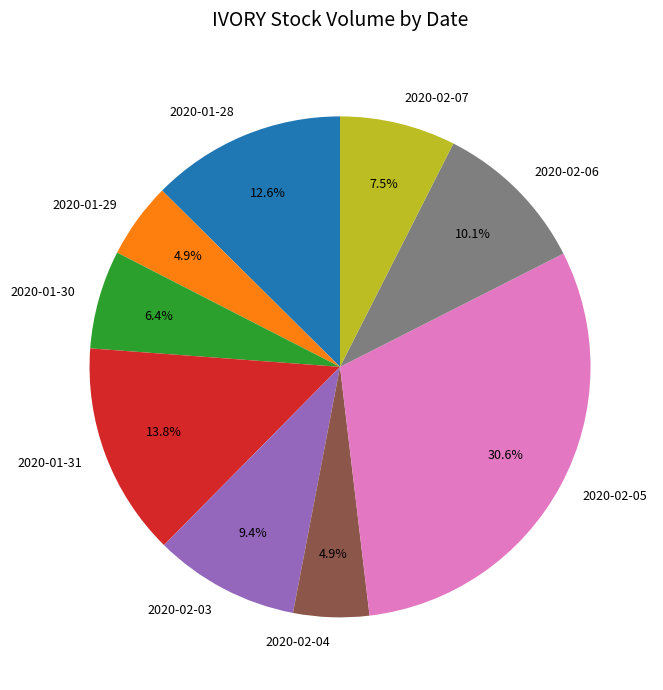

Which slice is the largest?

2020-02-05